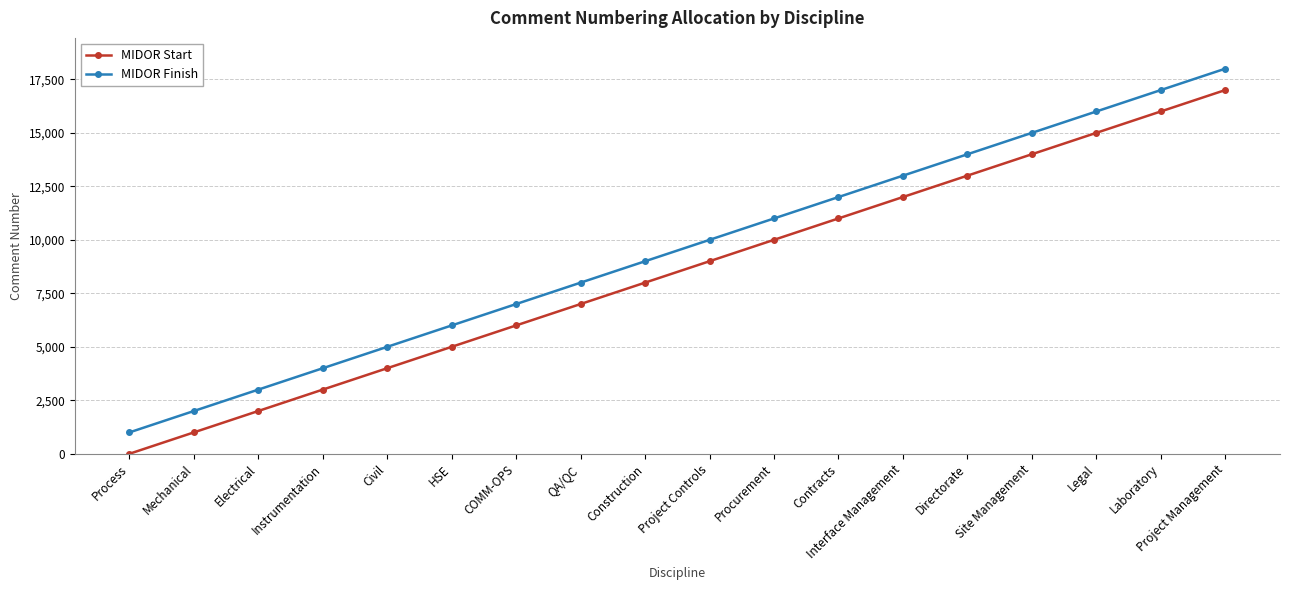

What is the difference between the maximum and minimum values in the MIDOR Finish series?

17000